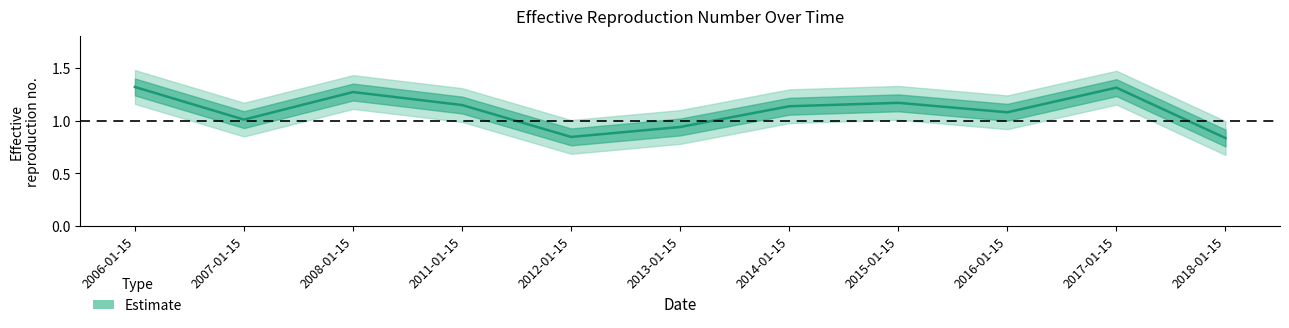

Reading right to left, what are all the values shown in this chart?

0.8	1.3	1.1	1.2	1.1	0.9	0.8	1.1	1.3	1.0	1.3